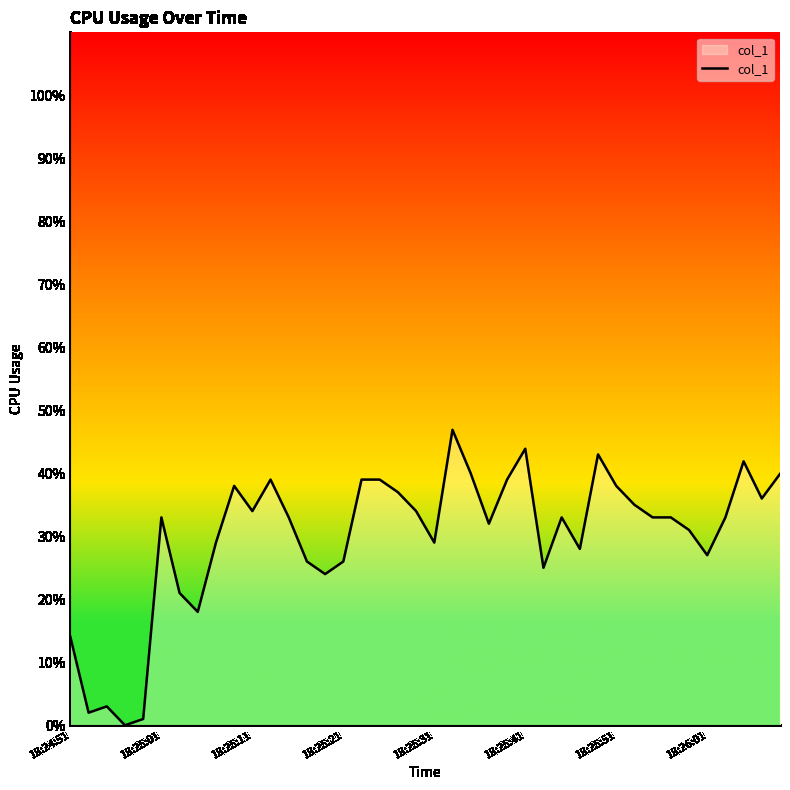

Count the number of data series in this chart.

1